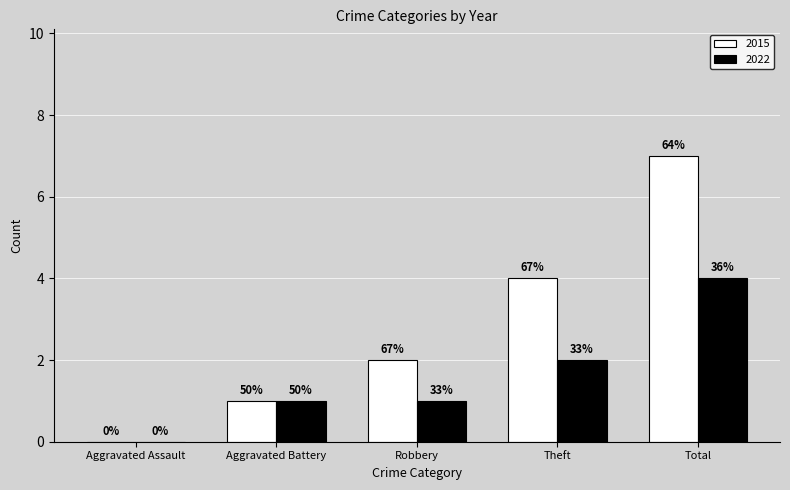

Rank the series at Total from lowest to highest value.

2022, 2015